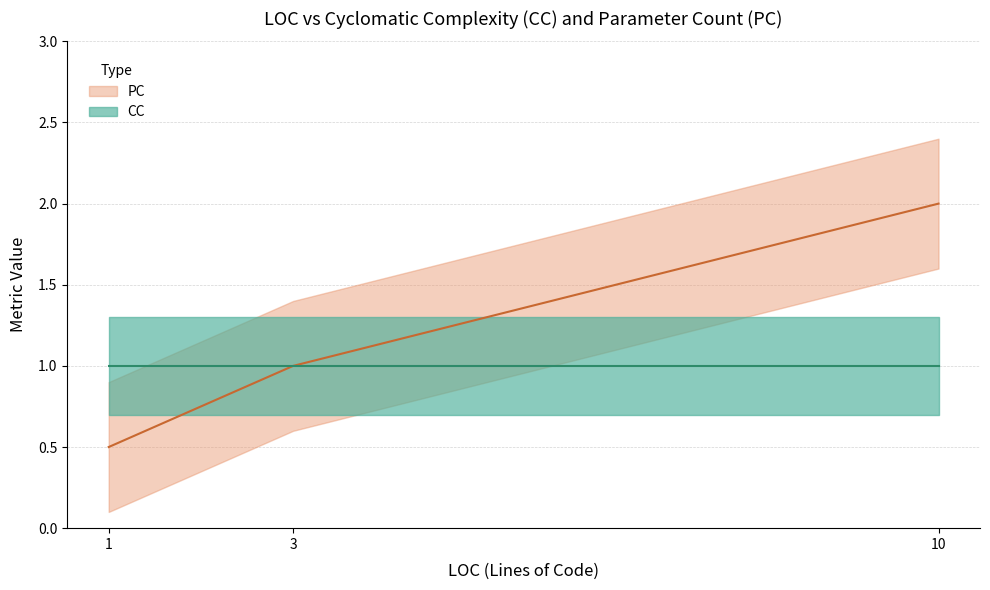

Which series has the largest range (max minus min)?

PC